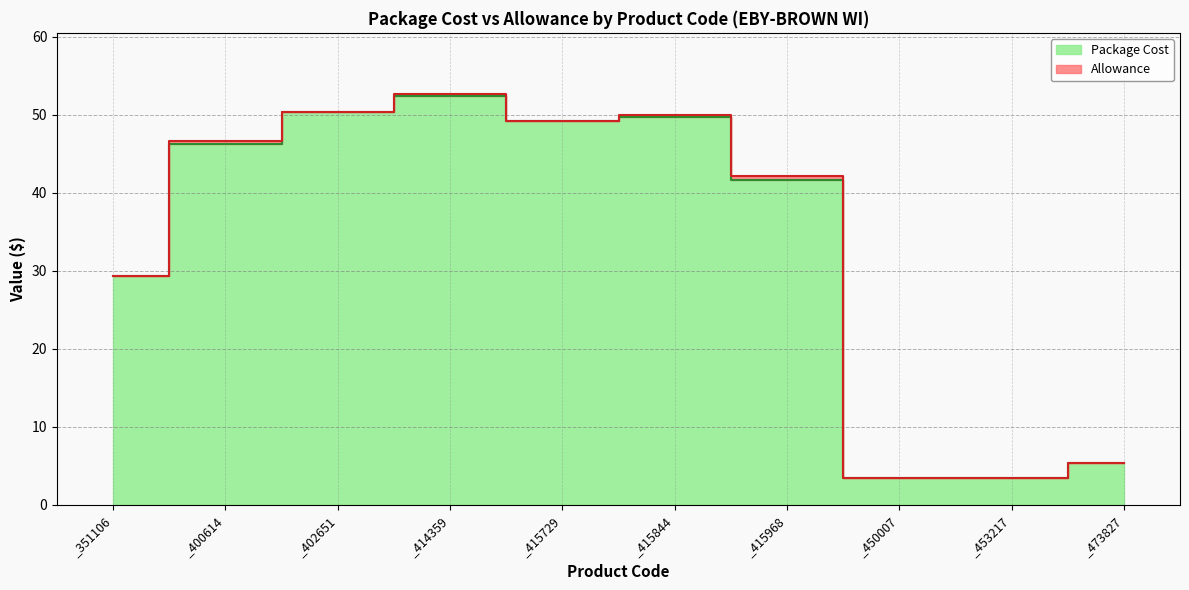

True or false: the data shows 18.1 at _415844.

False